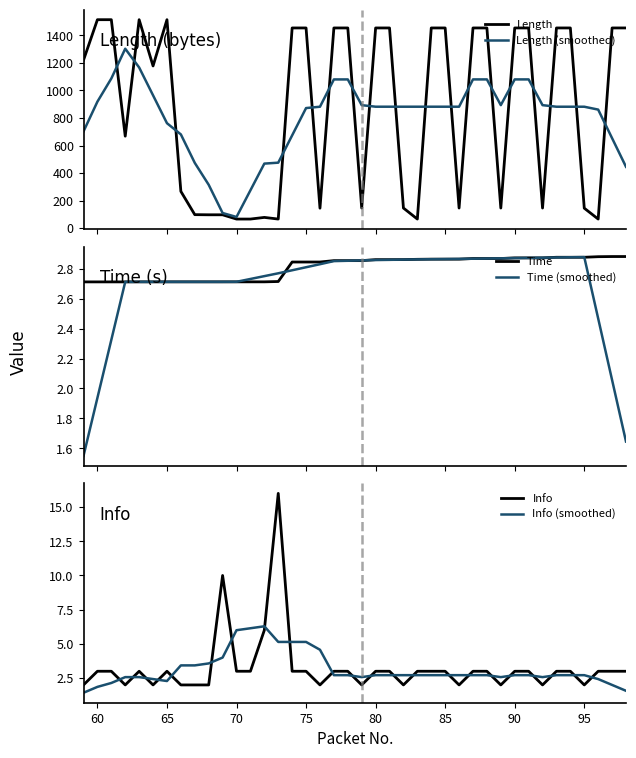

List the series in order of their peak value, lowest first.

Time (smoothed), Time, Info (smoothed), Info, Length (smoothed), Length